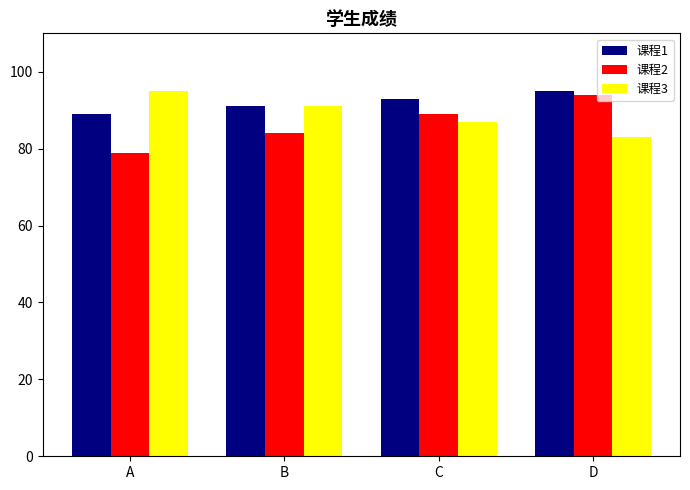

Rank the series at C from lowest to highest value.

课程3, 课程2, 课程1